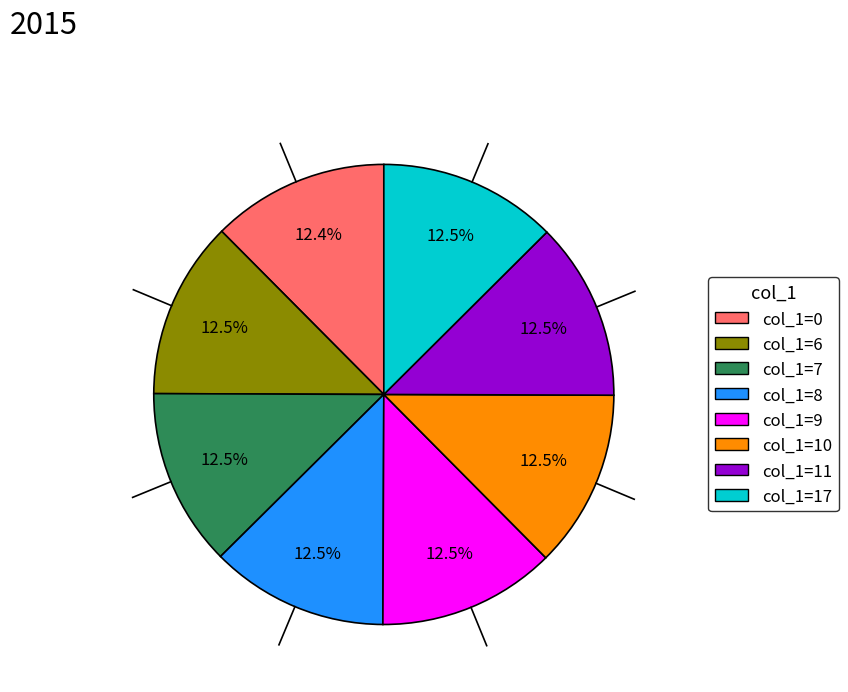

Does any single category account for the majority?

No